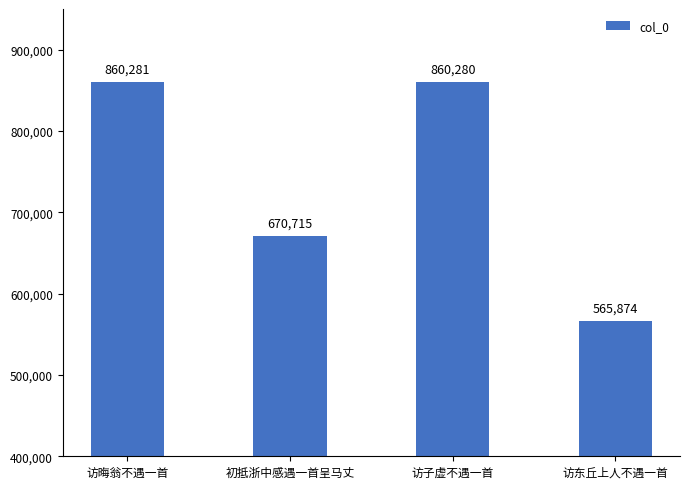

At which label does the data first exceed 860280?

访晦翁不遇一首